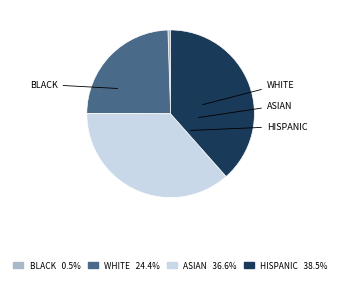

Is there a majority slice in this chart?

No